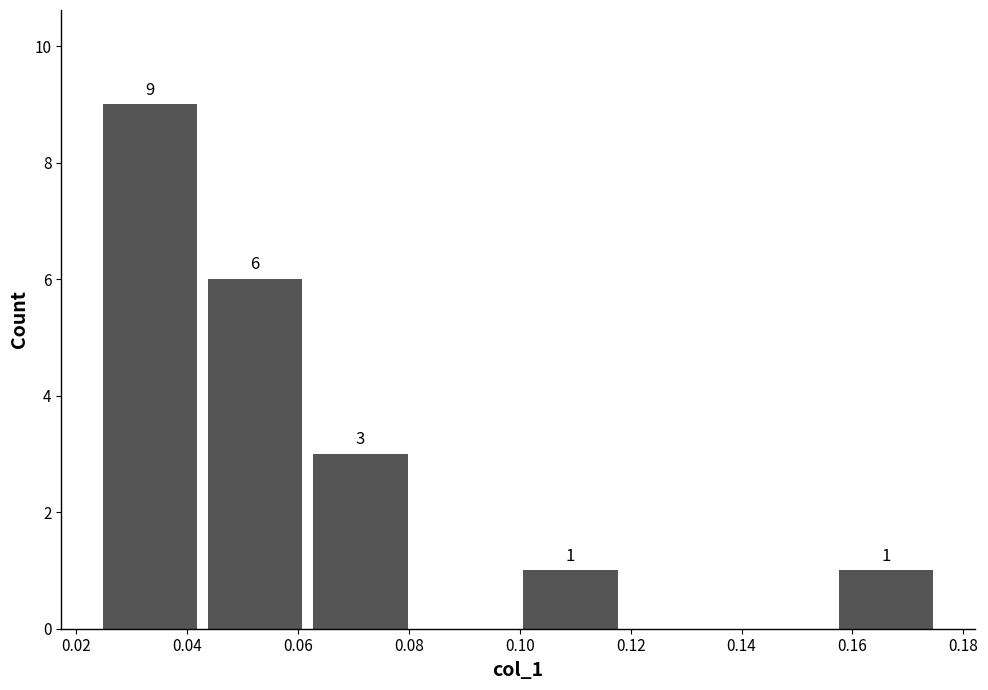

Which range on the x-axis has the tallest bar?

0.024 to 0.042